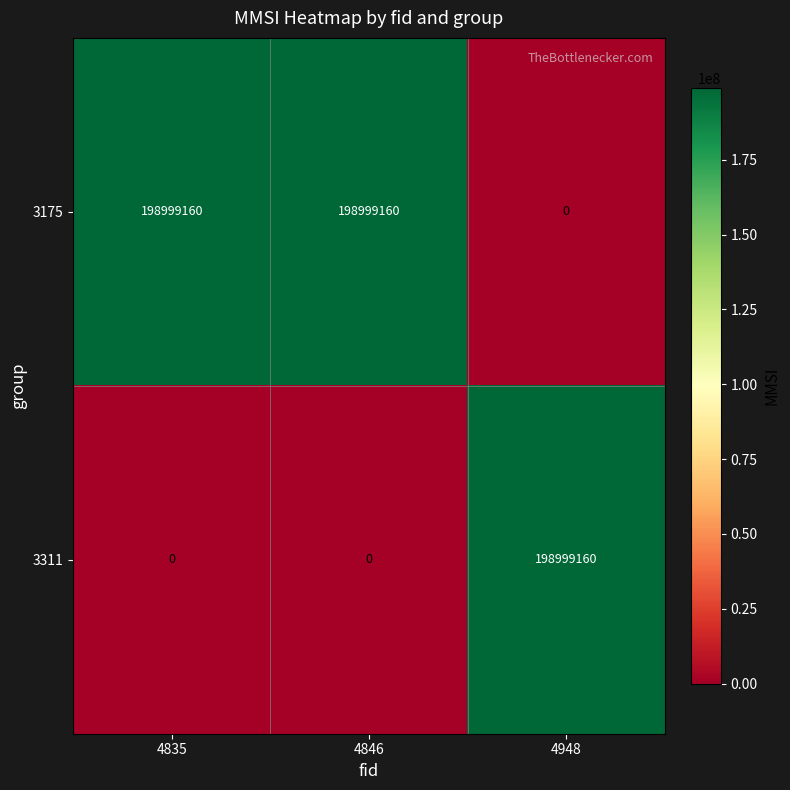

How many categories are shown in the chart?

3